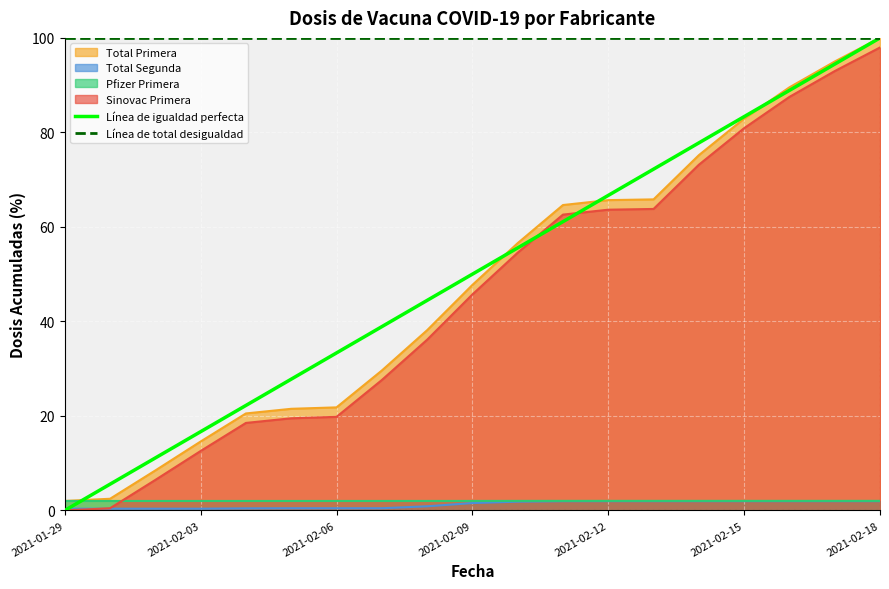

Which series ends up on top after the final intersection of Sinovac Primera and Pfizer Primera?

Sinovac Primera